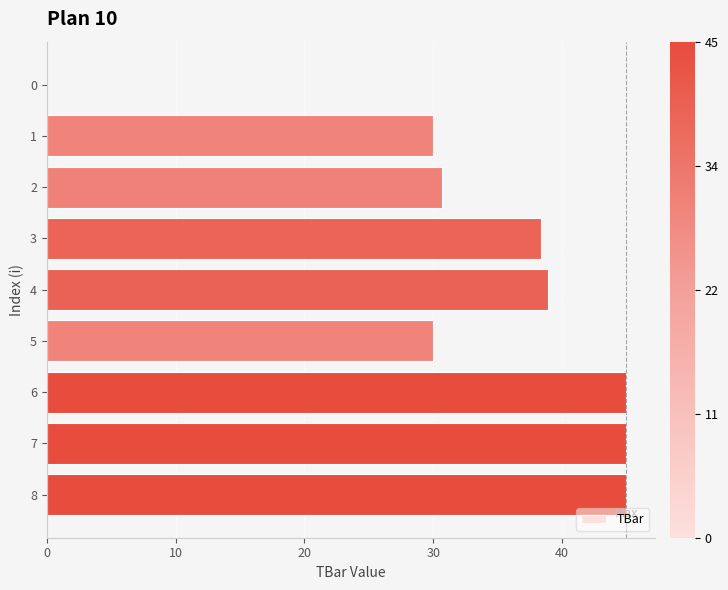

What is the sum of the values at 3 and 1?

68.3